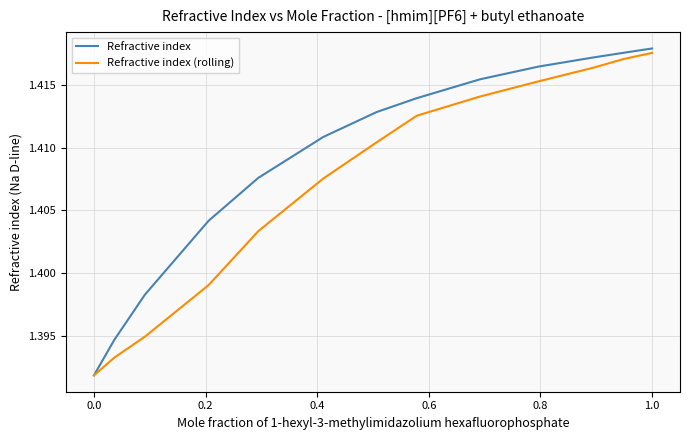

Which series has the widest spread of values?

Refractive index